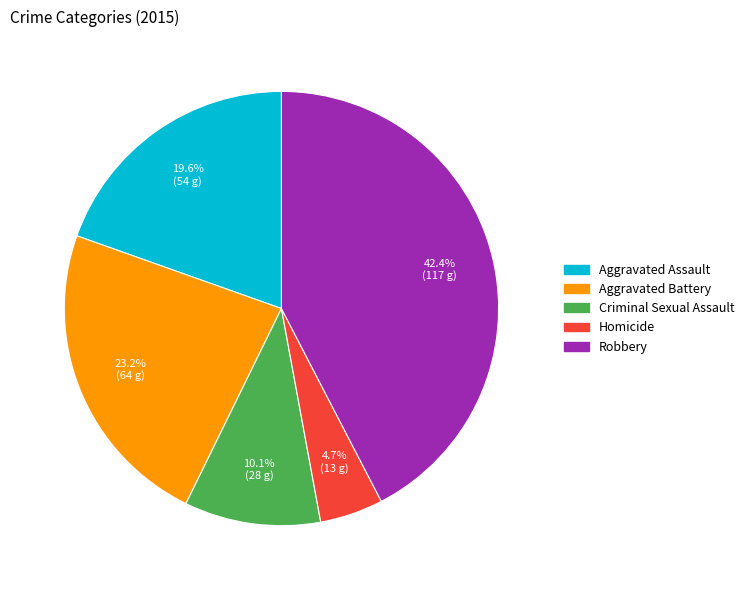

To the nearest percent, what is the combined percentage of Robbery and Criminal Sexual Assault?

53%